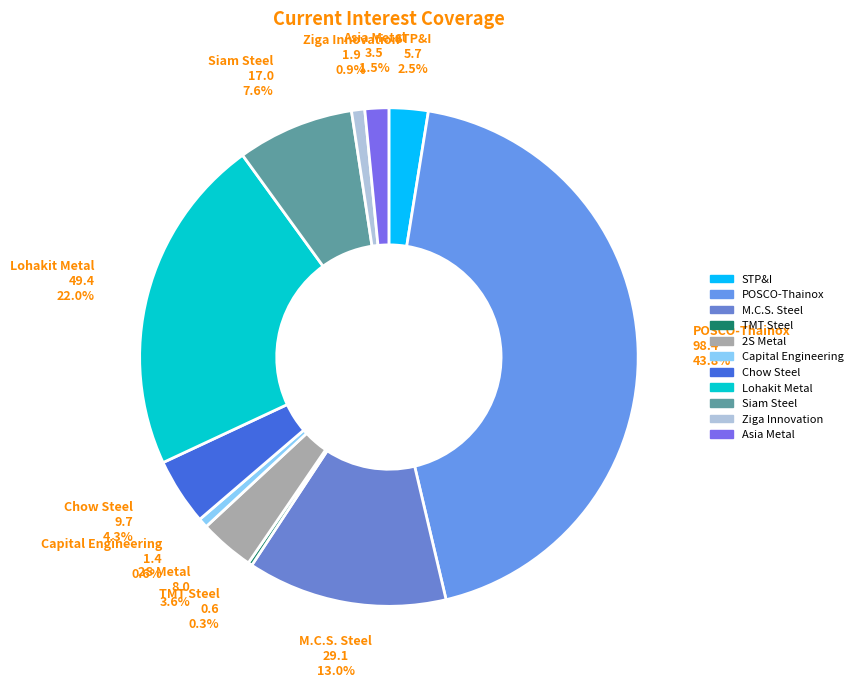

To the nearest percent, what is the average slice percentage?

9%